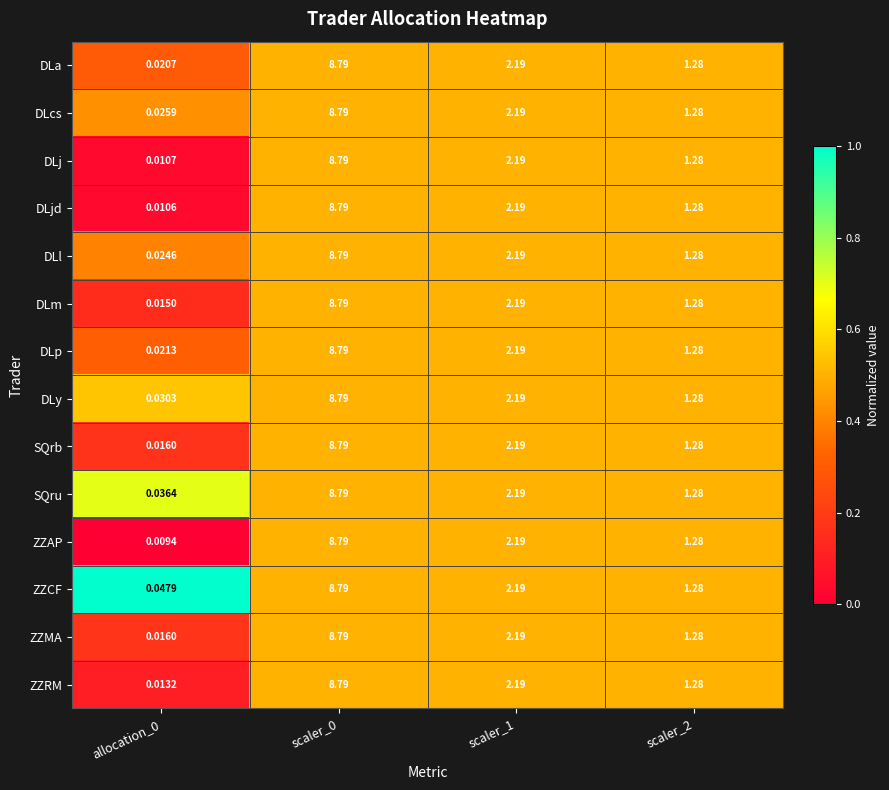

Which series has the widest spread of values?

ZZAP